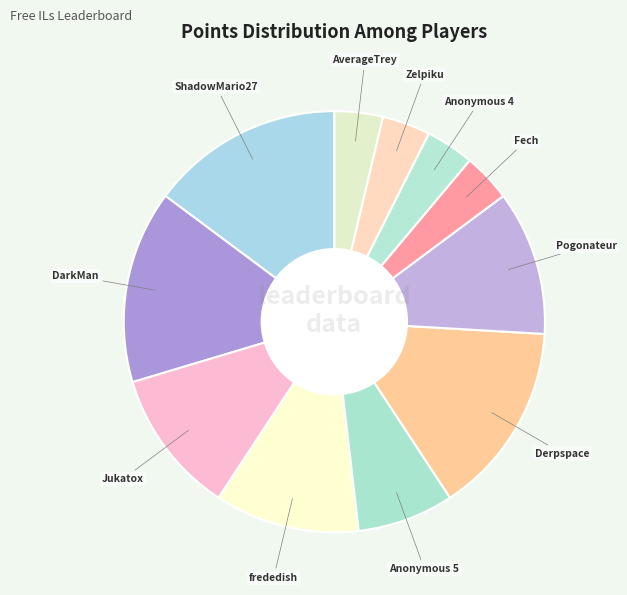

How many segments does this pie chart have?

11